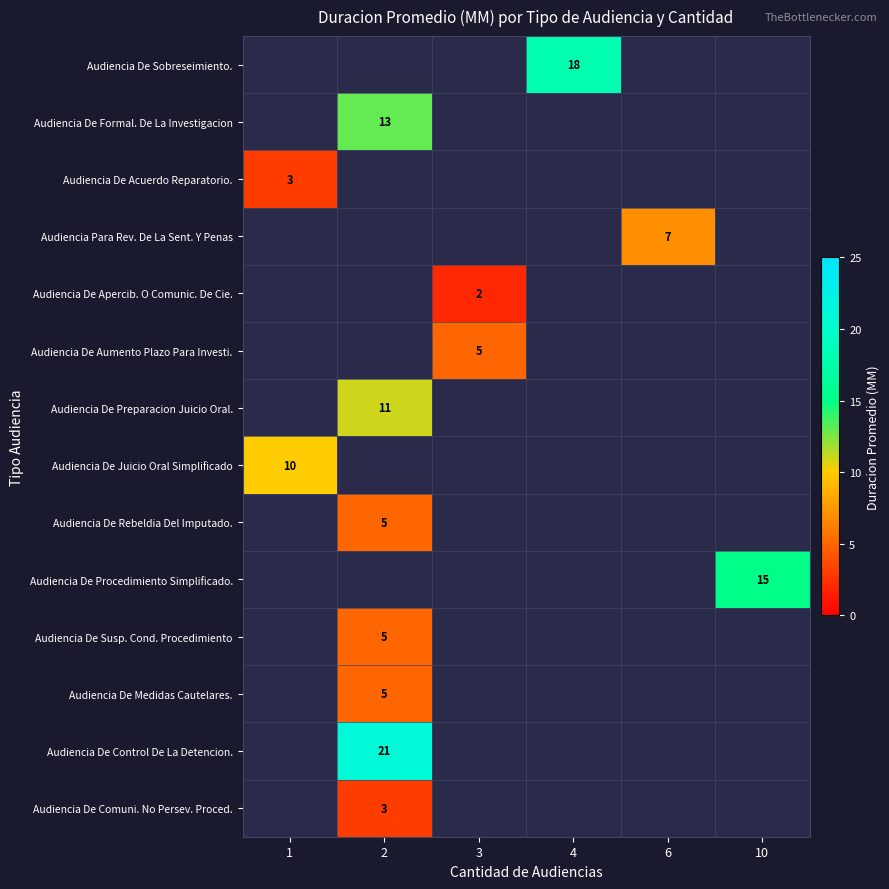

True or false: Audiencia De Acuerdo Reparatorio. has a value of 4 at 1.

False